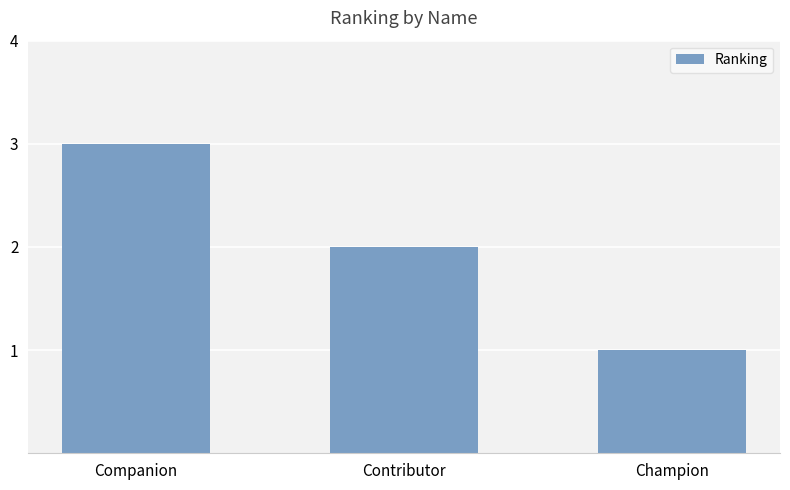

Which has a higher value, Companion or Contributor?

Companion